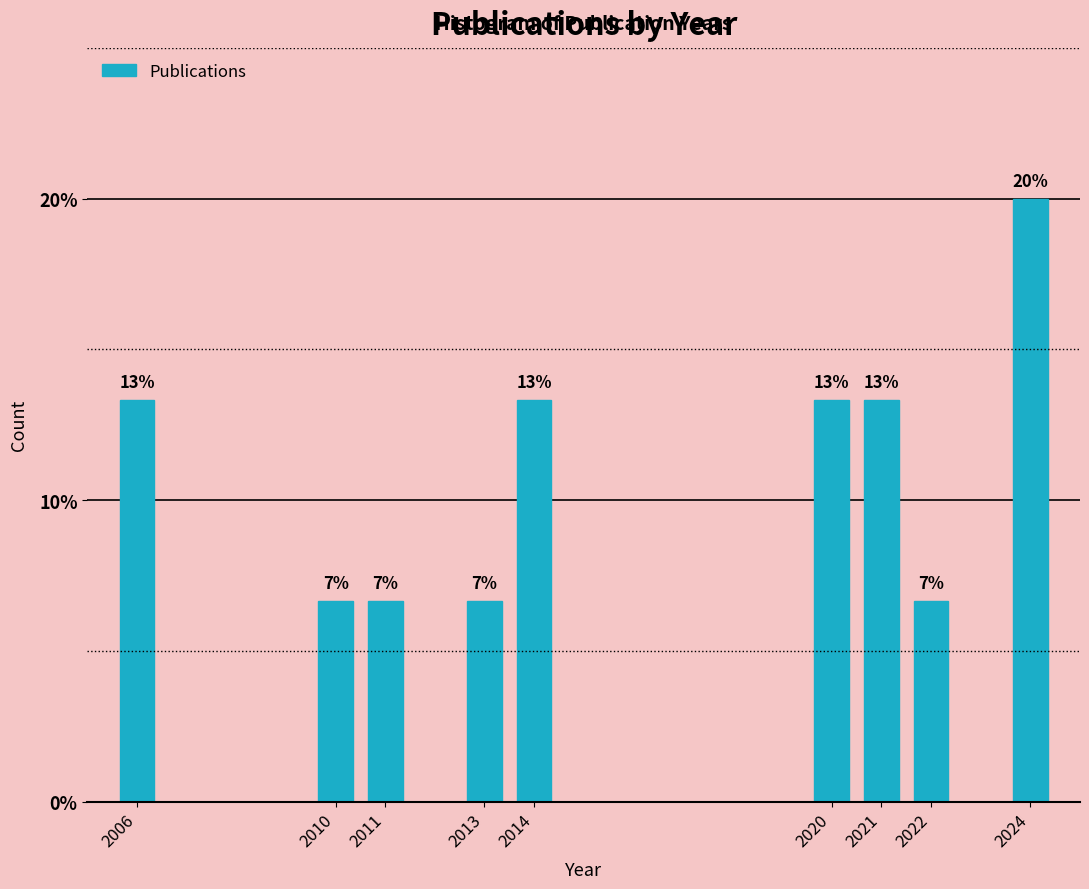

How many bars are there in total?

9